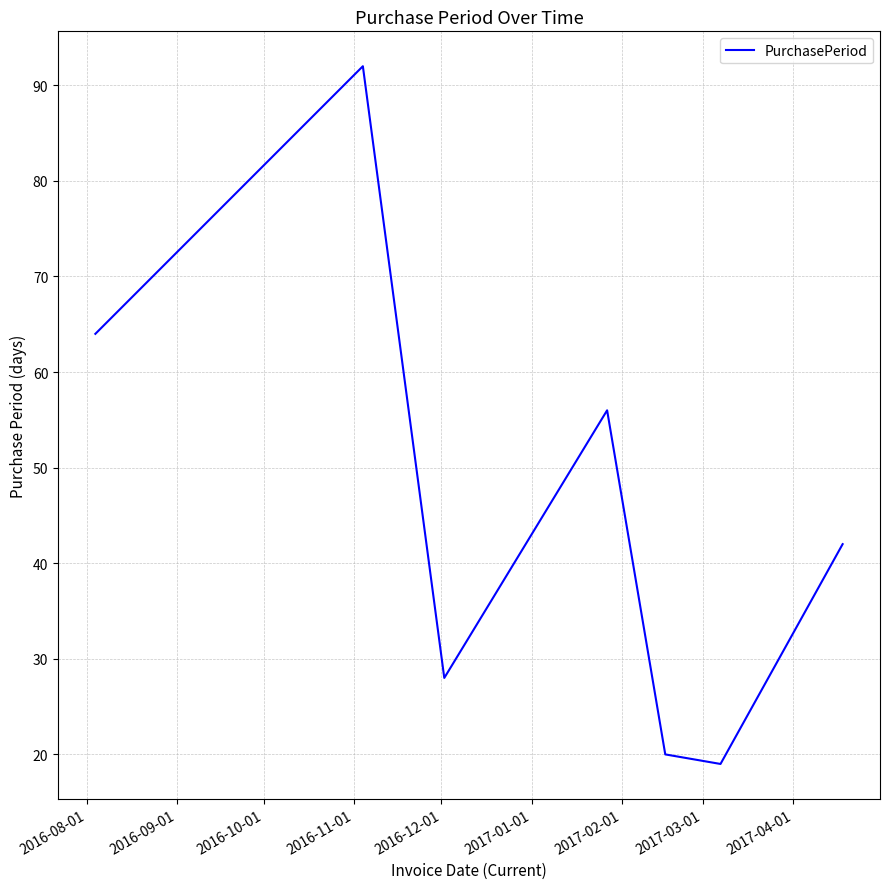

What is the greatest value displayed?

92